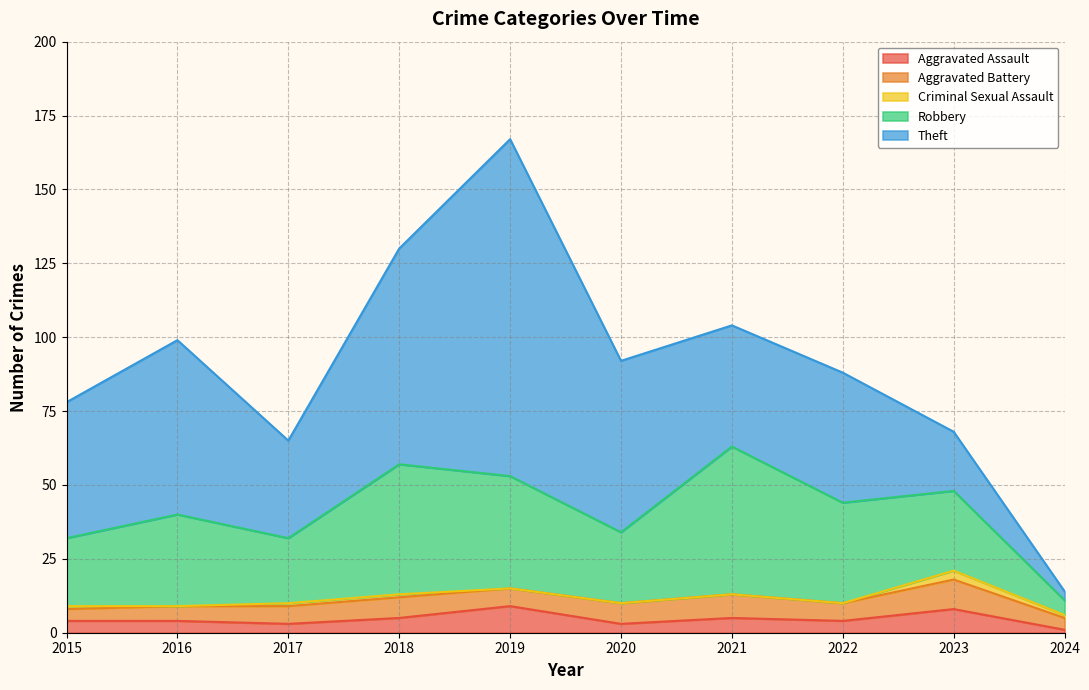

Where does the Robbery series first go above 31?

2018